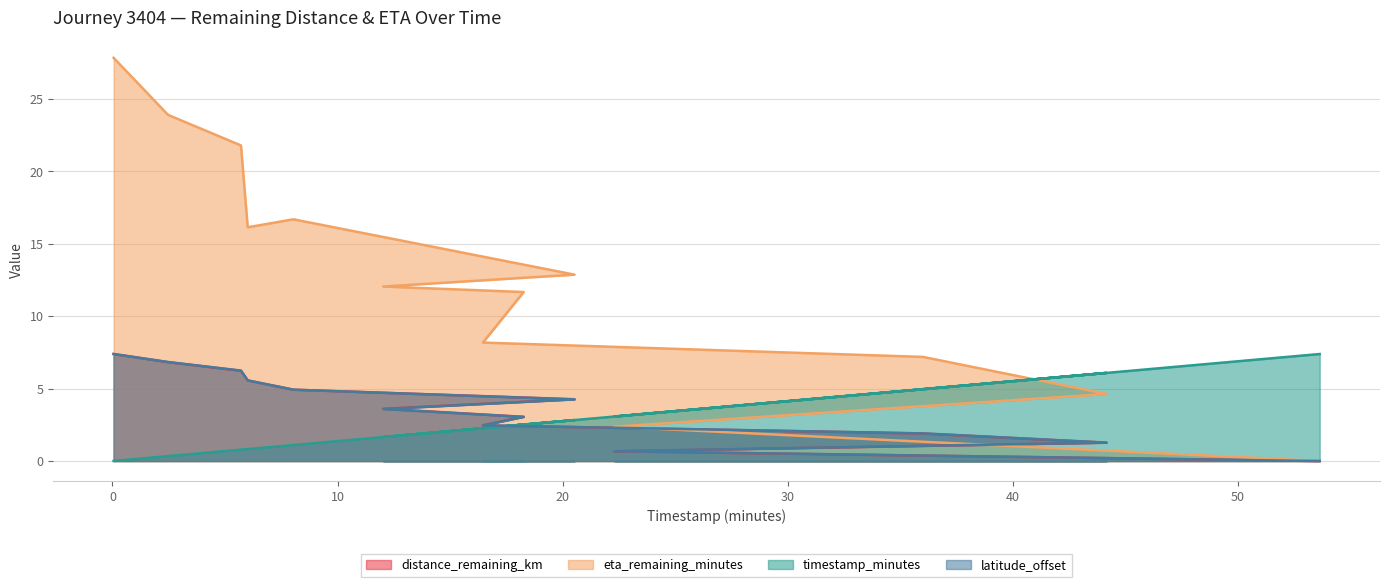

Reading left to right, what are all the values shown in this chart?

distance_remaining_km: 7.4	6.8	6.2	5.6	4.9	4.3	3.6	3.1	2.5	1.9	1.3	0.7	0.0
eta_remaining_minutes: 27.8	23.9	21.8	16.1	16.7	12.9	12.1	11.7	8.2	7.2	4.6	2.4	0.0
timestamp_minutes: 0.0	0.3	0.8	0.8	1.1	2.8	1.7	2.5	2.3	5.0	6.1	3.1	7.4
latitude_offset: 7.4	6.8	6.2	5.6	4.9	4.3	3.6	3.0	2.5	1.9	1.3	0.7	0.0